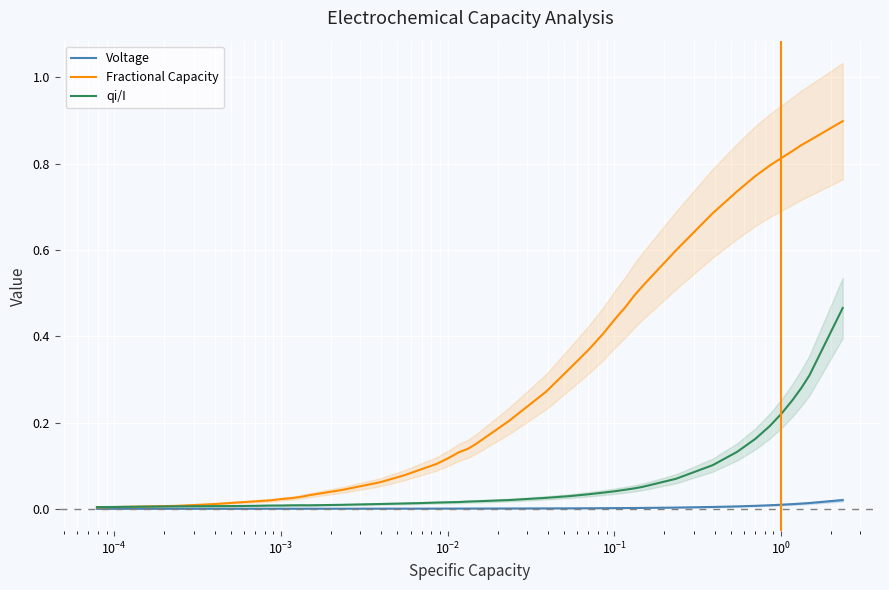

True or false: Fractional Capacity has a value of 1.4 at 32.

False